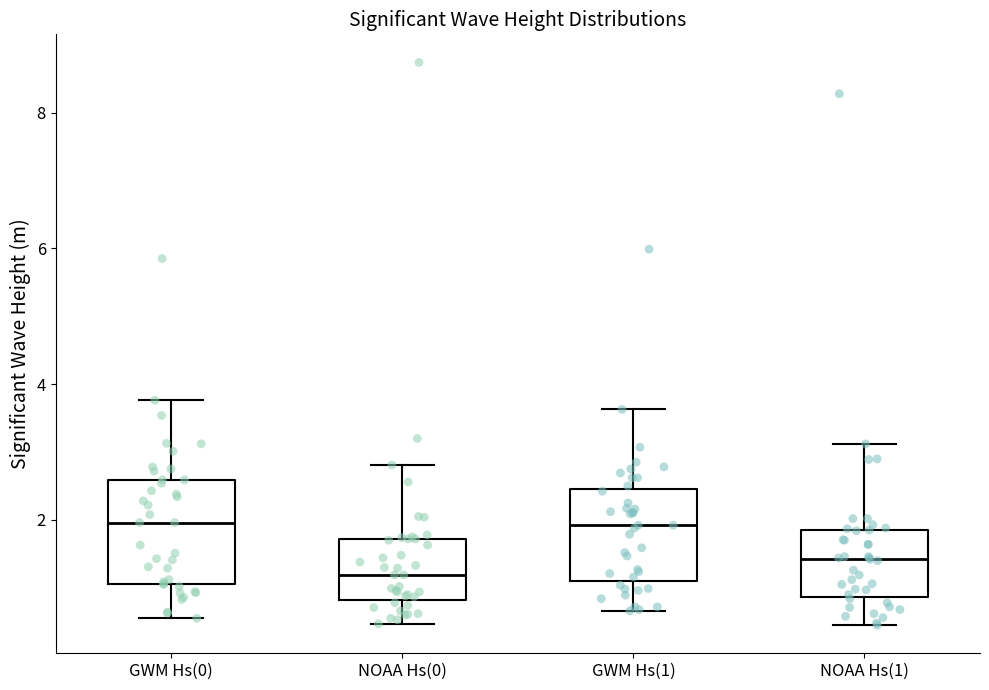

Reading left to right, read every box against the y-axis: the position of its median line, the range the box covers, and the ends of its whiskers. The values are not printed on the chart, so give them approximately, as read against the axis.

GWM Hs(0): median 2.0, box 1.0 to 2.6, whiskers 0.6 to 3.8
NOAA Hs(0): median 1.2, box 0.8 to 1.8, whiskers 0.4 to 2.8
GWM Hs(1): median 2.0, box 1.0 to 2.4, whiskers 0.6 to 3.6
NOAA Hs(1): median 1.4, box 0.8 to 1.8, whiskers 0.4 to 3.2